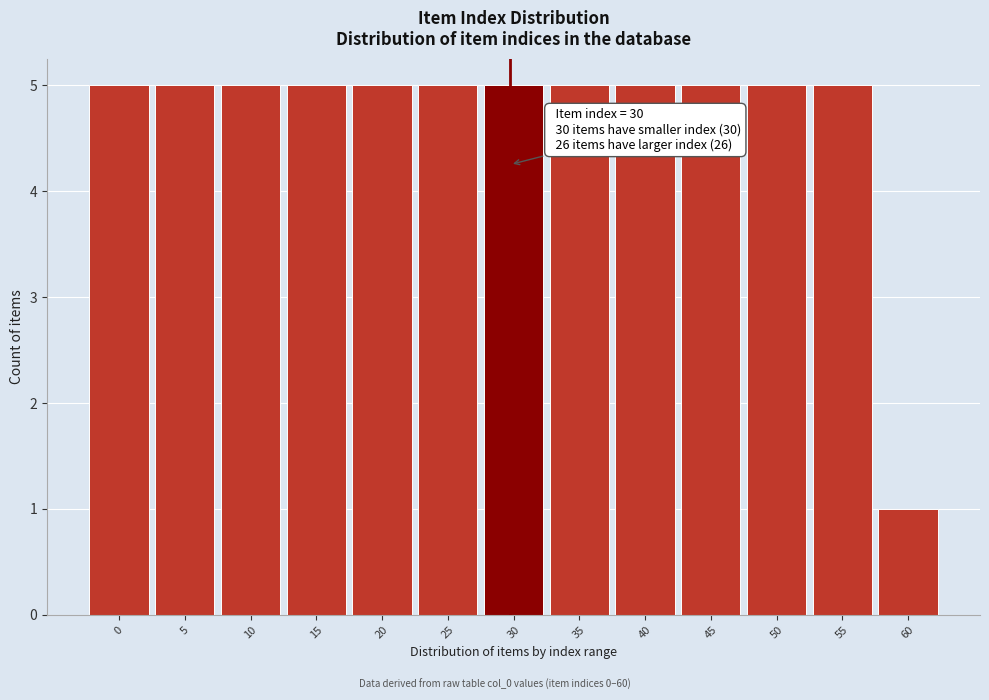

Reading left to right, what are all the values shown in this chart?

0=5	5=5	10=5	15=5	20=5	25=5	30=5	35=5	40=5	45=5	50=5	55=5	60=1